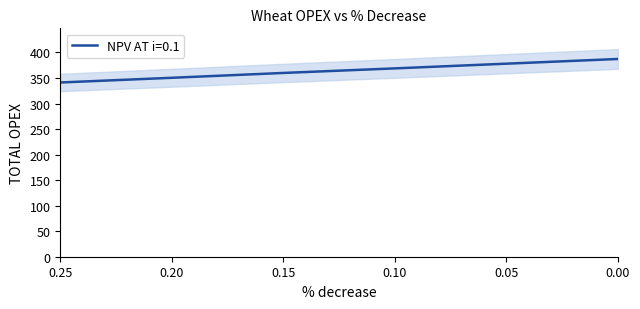

True or false: there are more than 2 points higher than both neighbors.

False